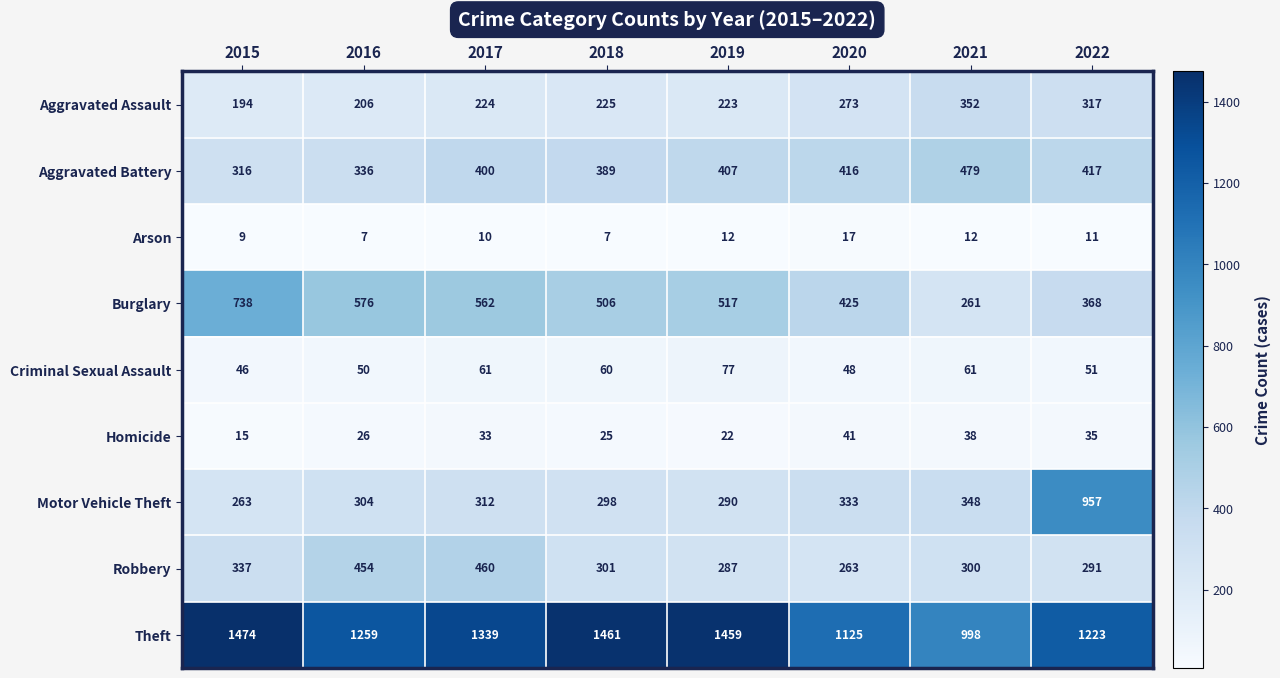

At which category is the sum across all series the highest?

2022